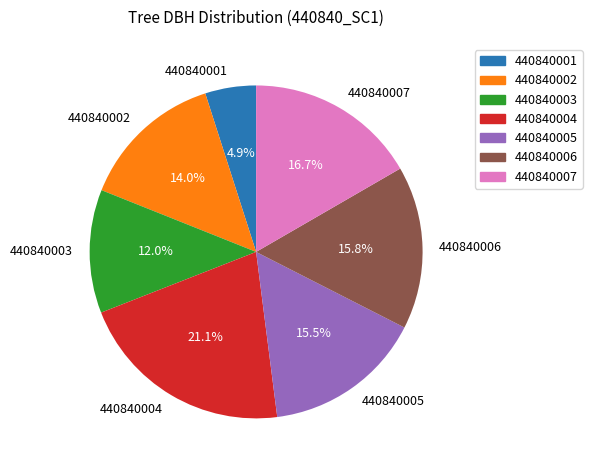

How many slices are in this pie chart?

7